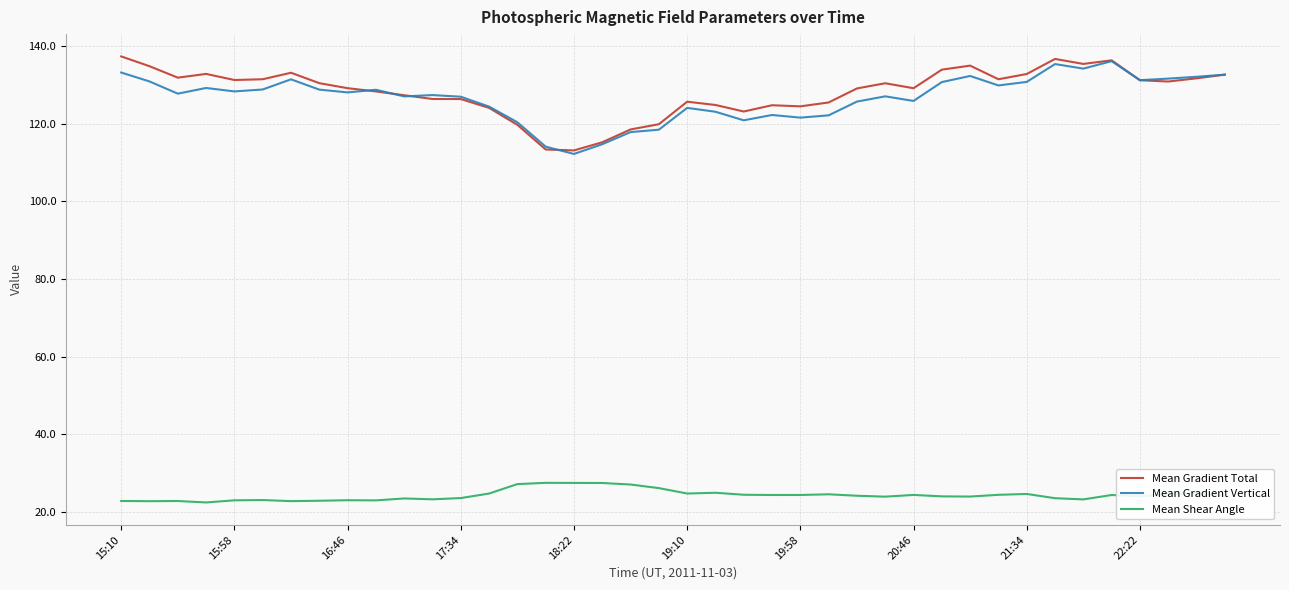

What is the difference between the maximum and minimum values in the Mean Gradient Total series?

24.2